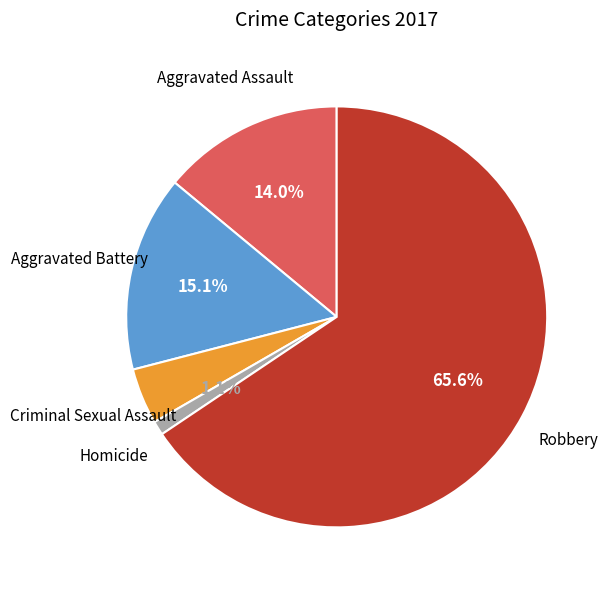

To the nearest percent, what is the average slice percentage?

20%